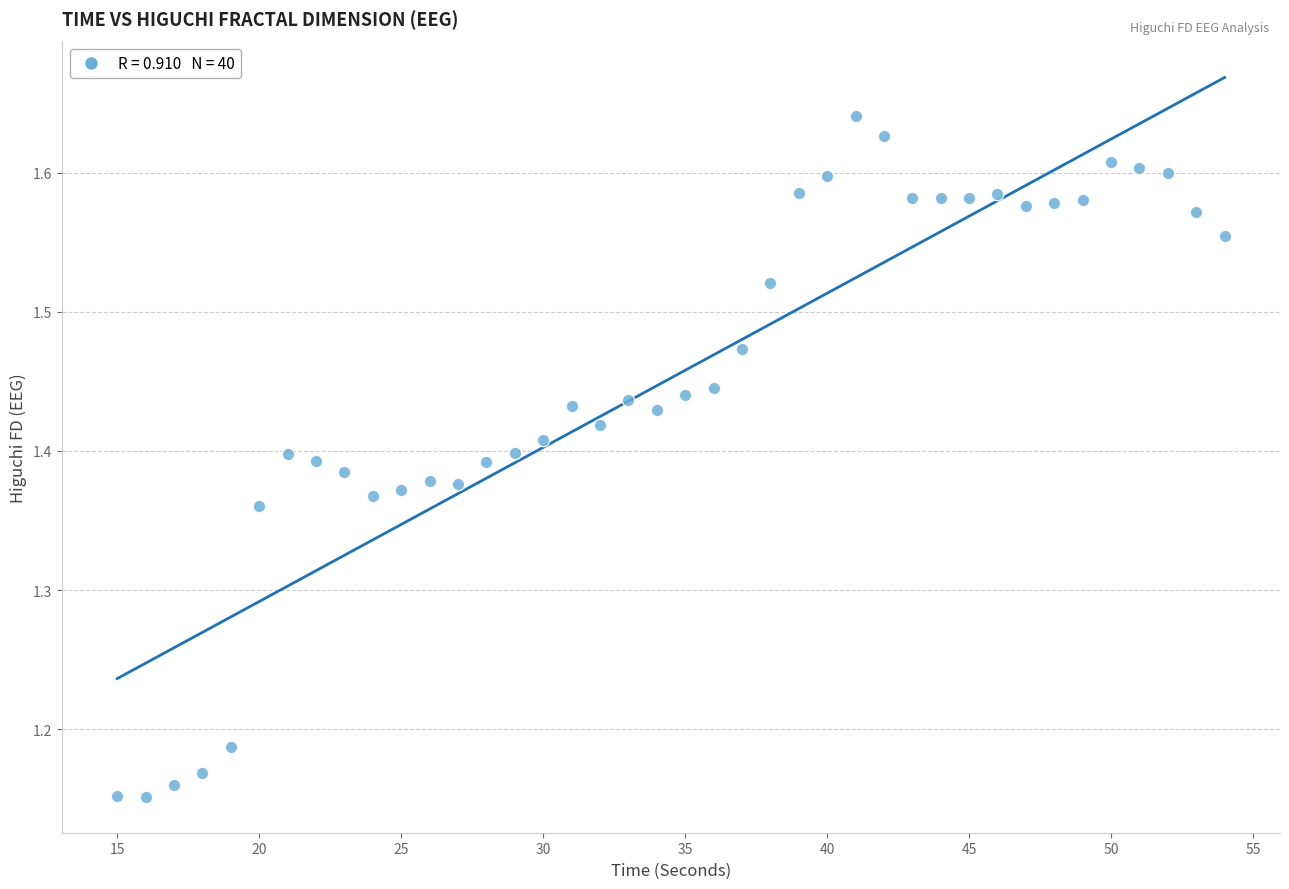

What is the range of Y values (max minus min)?

0.5